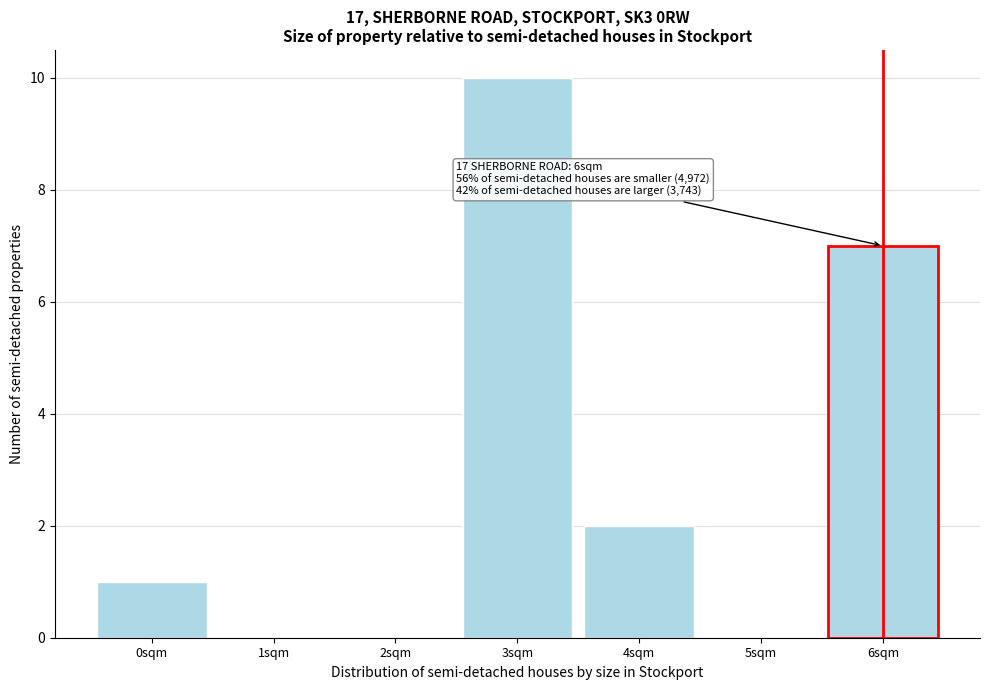

Reading left to right, list all the values displayed in this chart.

0sqm=1	1sqm=0	2sqm=0	3sqm=10	4sqm=2	5sqm=0	6sqm=7